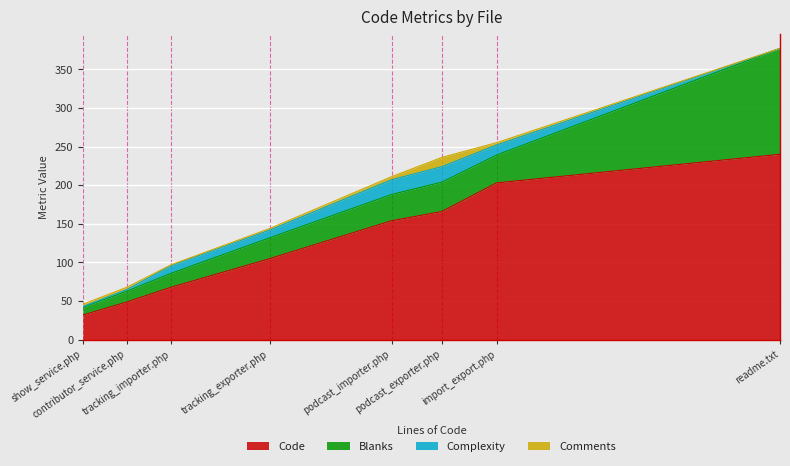

Which series has the widest spread of values?

Code